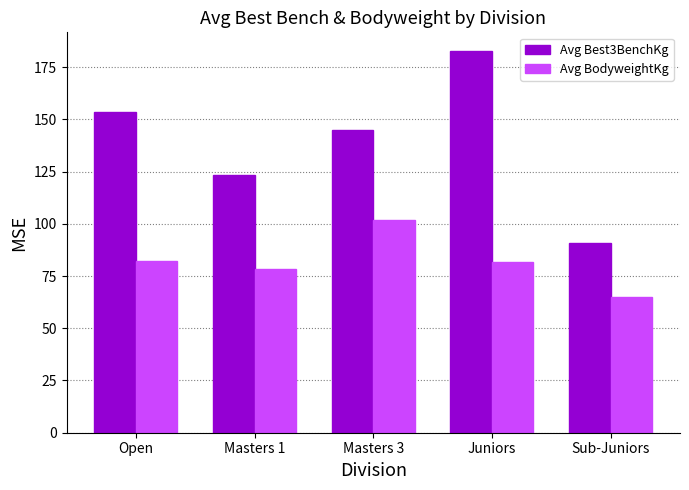

What is the label of the 5th bar from the left?

Sub-Juniors